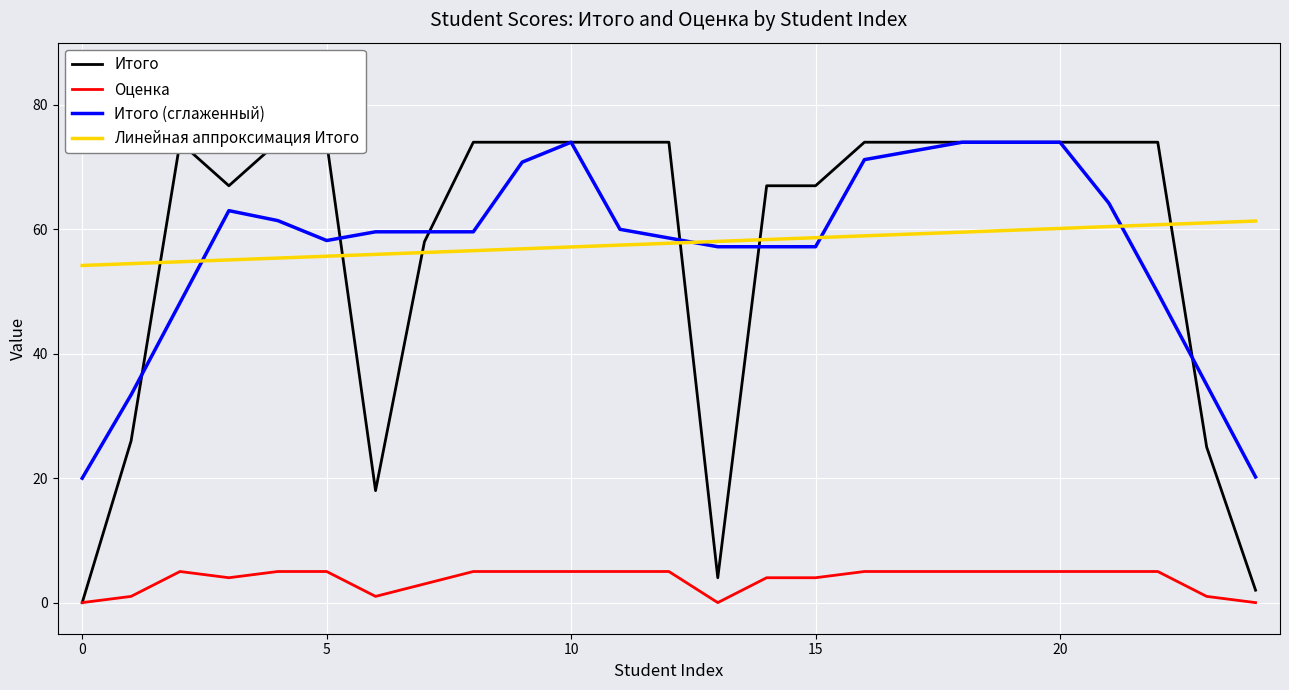

True or false: Итого (сглаженный) and Оценка intersect in this chart.

False